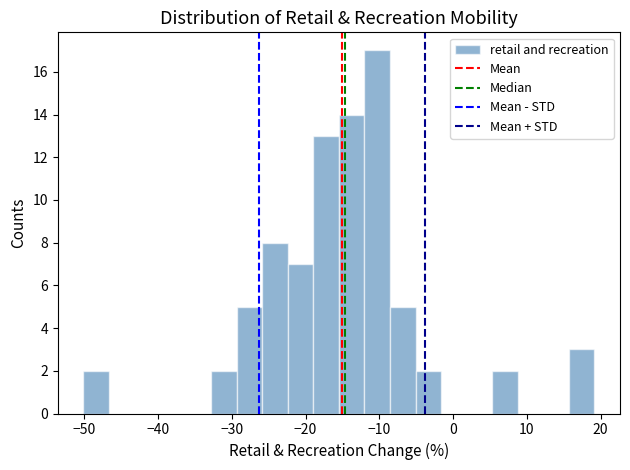

Read against the x-axis, roughly where is the centre of the tallest bar?

-10